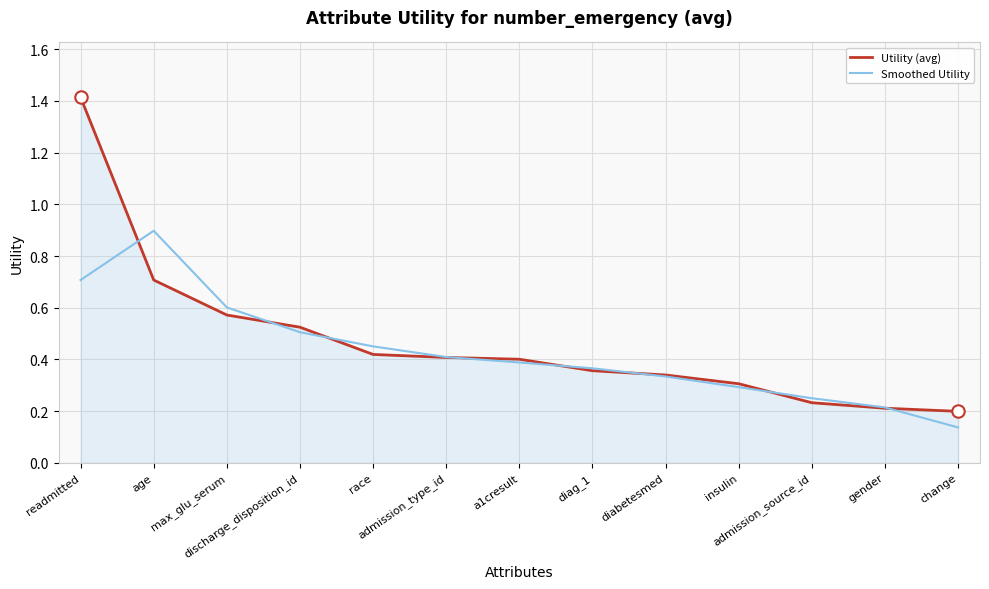

At how many categories does at least one series exceed 0?

13